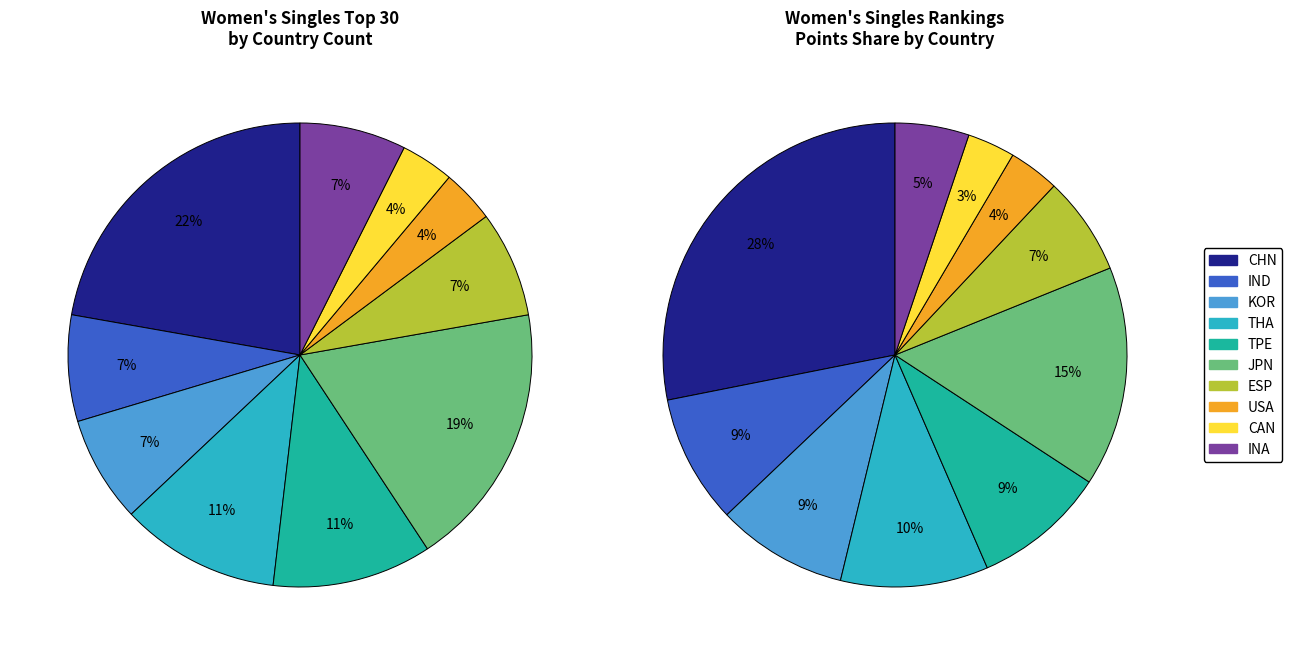

What is the largest slice in the pie chart?

CHN